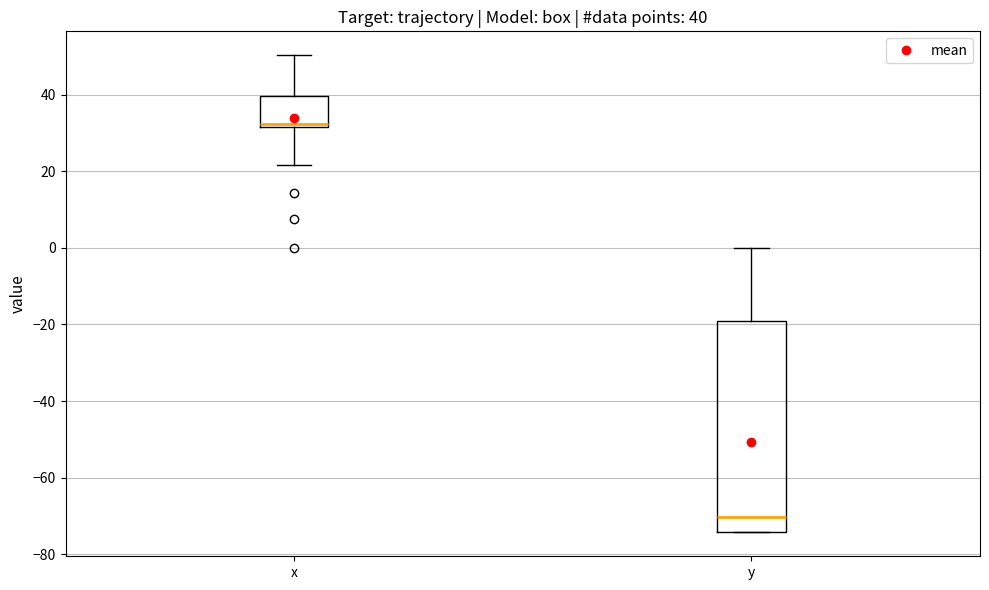

Comparing the boxes themselves (not the whiskers), which one is the tallest?

y